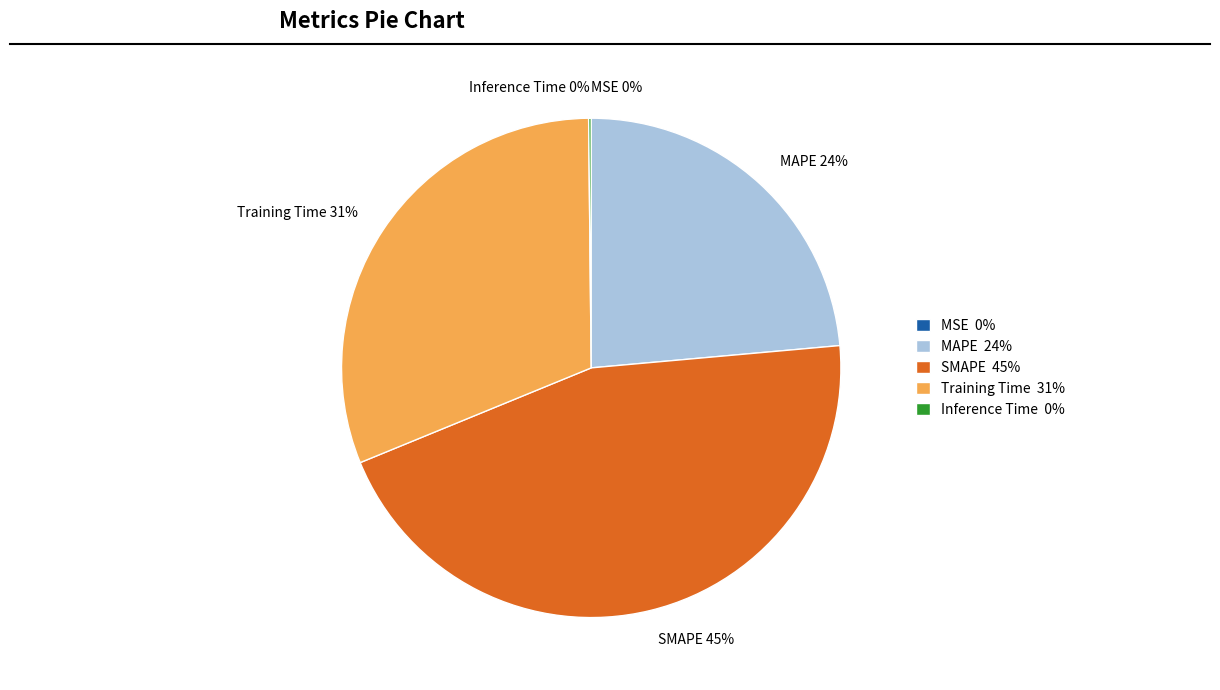

Combined, do SMAPE and Training Time account for over 50%?

Yes